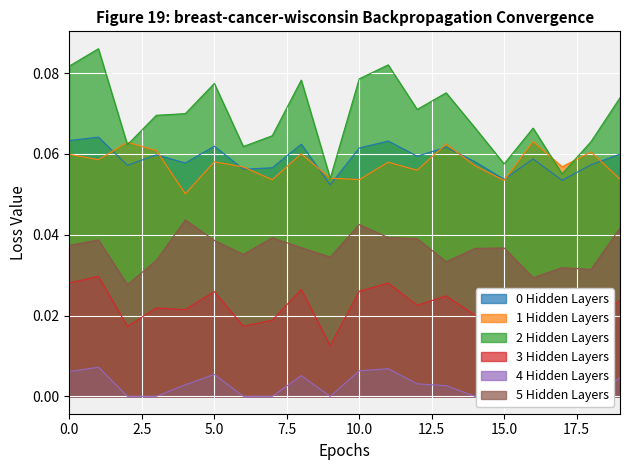

Where is the first local minimum for 4?

2